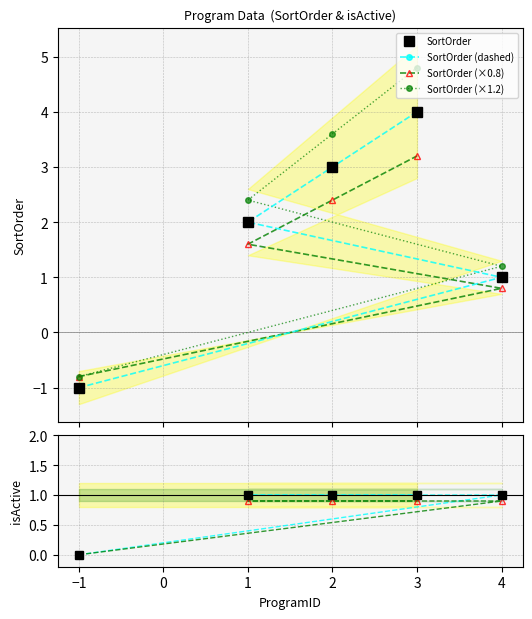

Is it true that isActive equals 1 at 2?

True